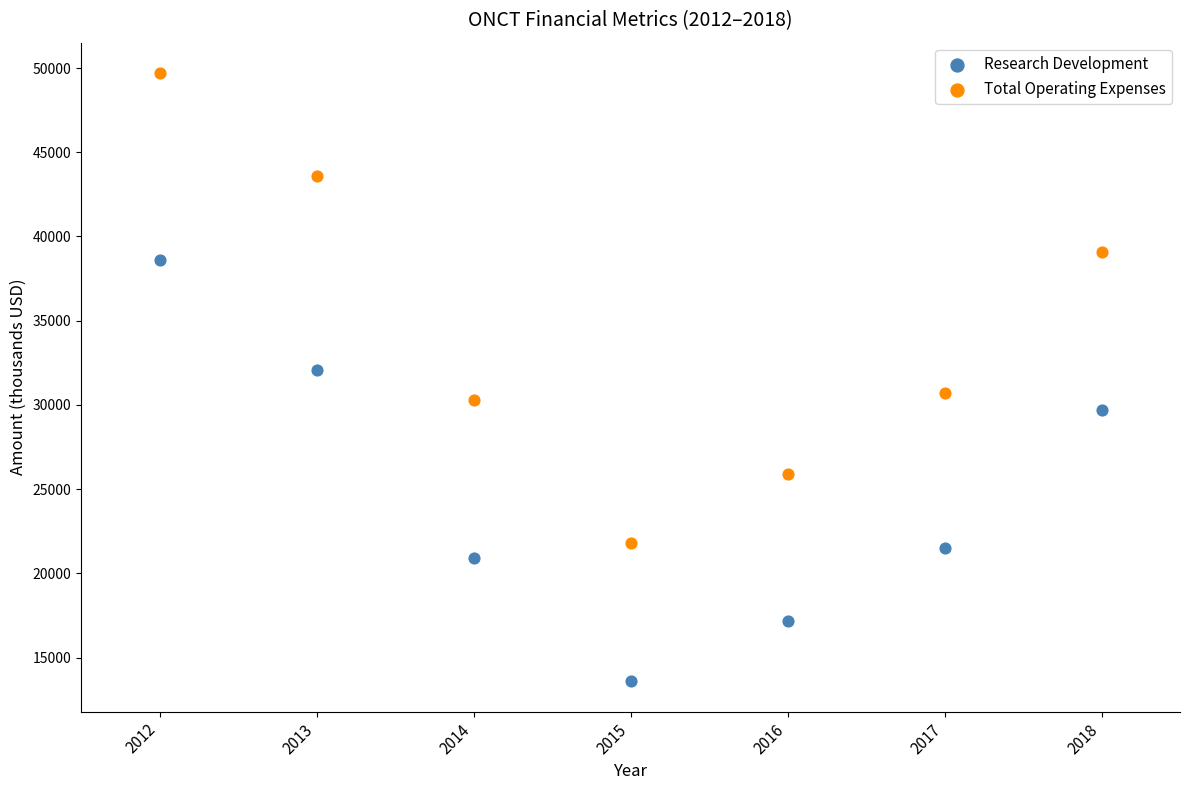

Across all data points, what is the range of Y values (max minus min)?

36100